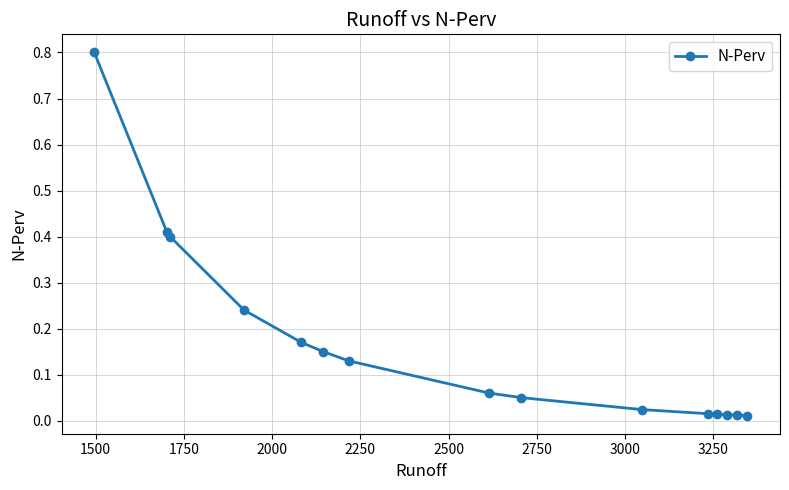

How many categories are shown in the chart?

15